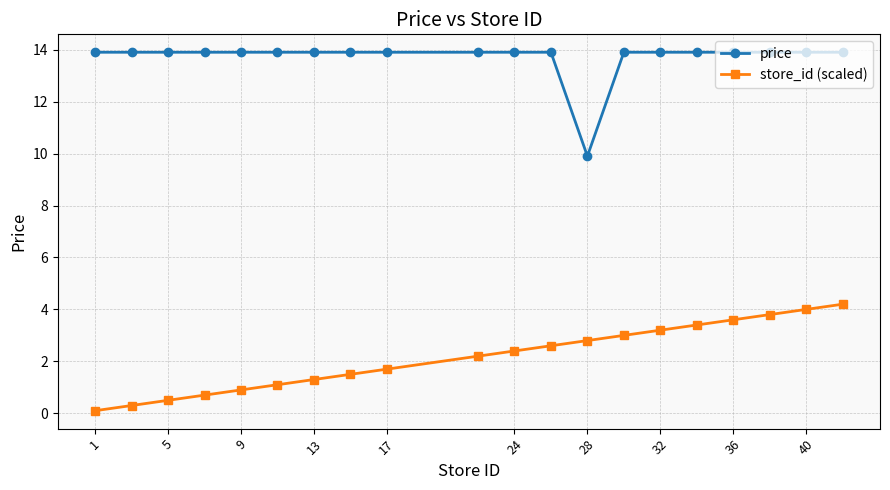

How many lines are shown in the chart?

2